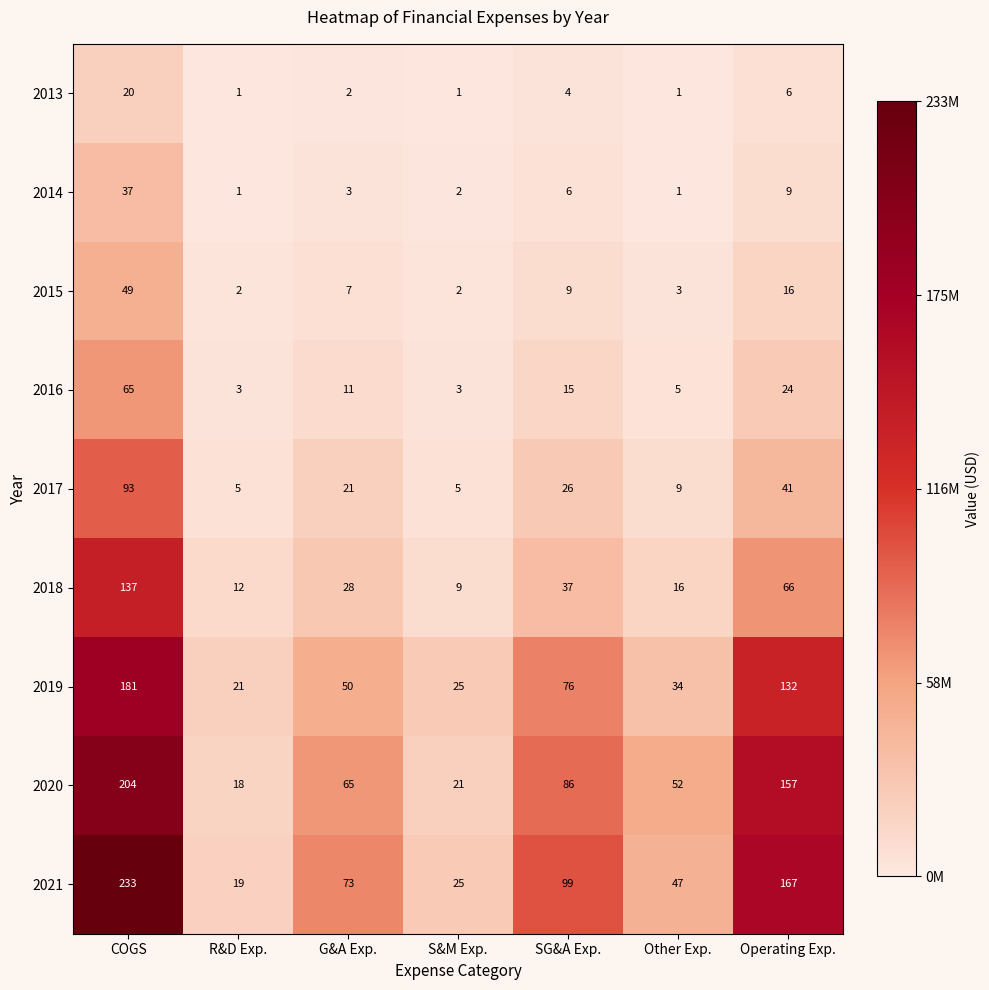

Where does the 2013 series first go above 2?

COGS